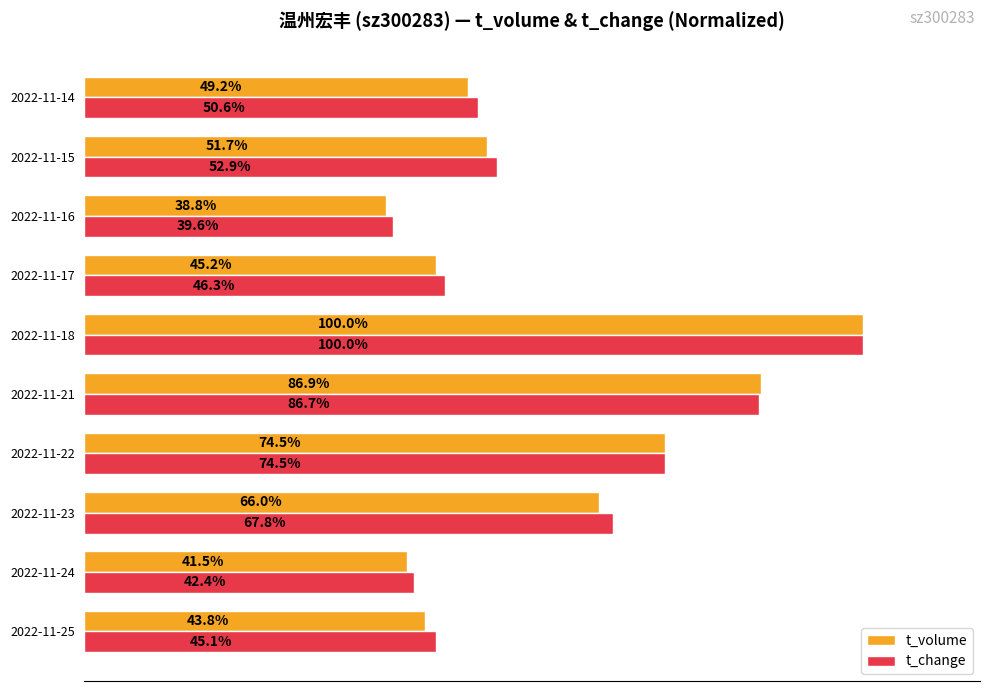

At which category is the sum across all series the highest?

2022-11-18